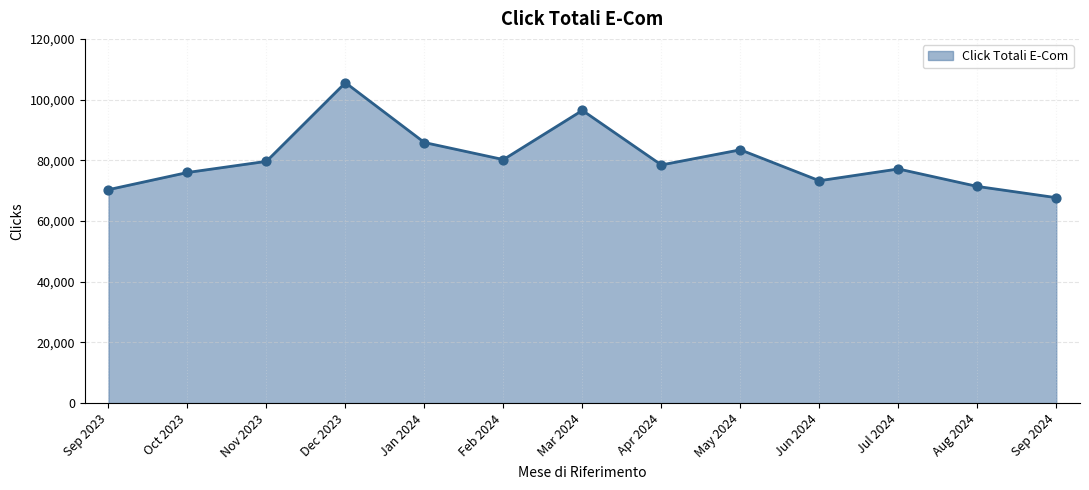

Which has a higher value, Feb 2024 or Oct 2023?

Feb 2024